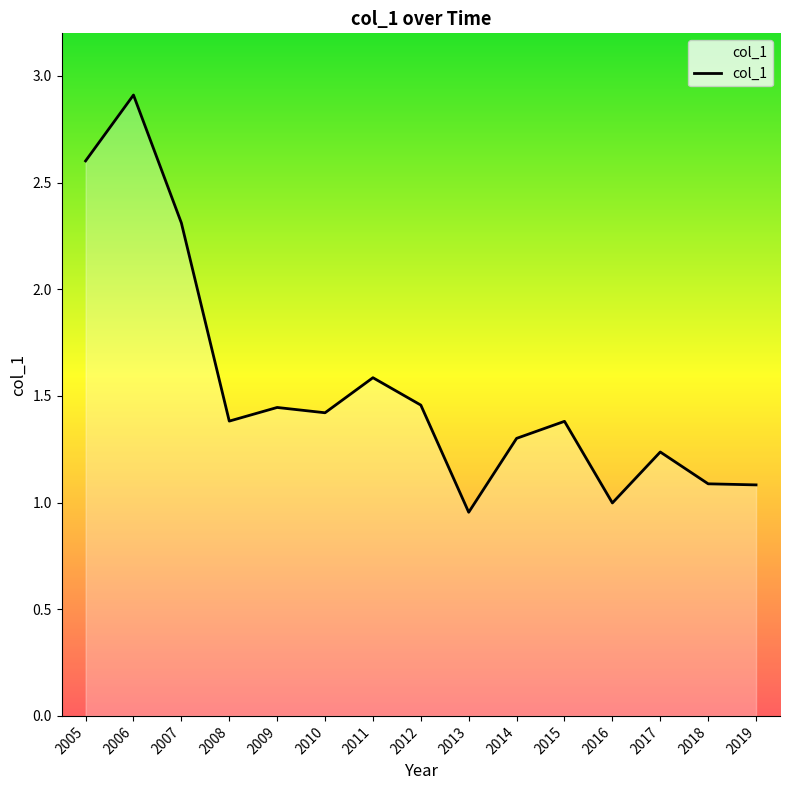

Between 2010 and 2006, which is larger?

2006